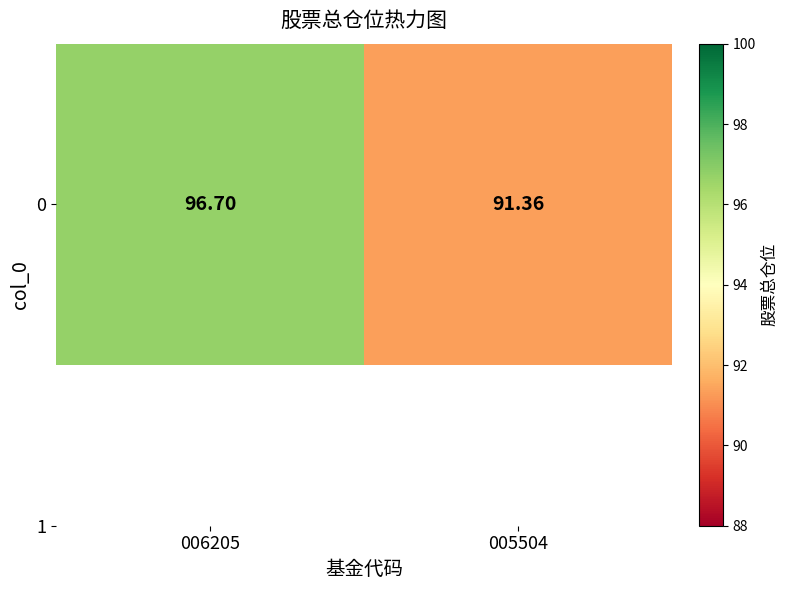

Which has a higher value, 005504 or 006205?

006205